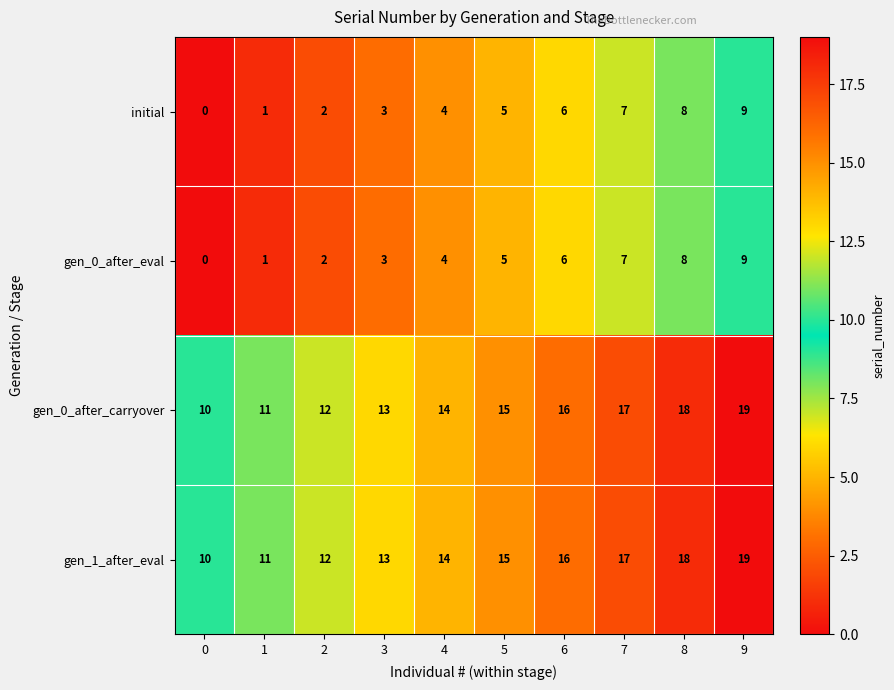

What is the spread (max minus min) of values at 9?

10